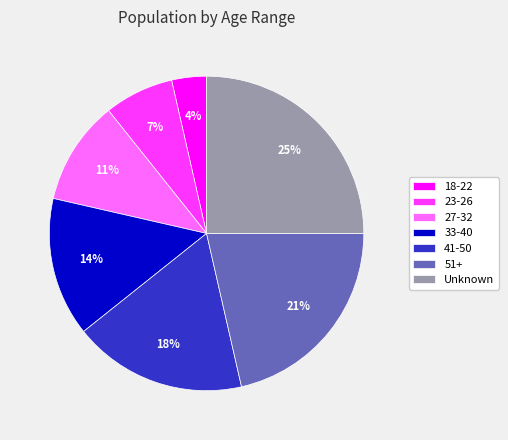

What is the smallest slice in the pie chart?

18-22